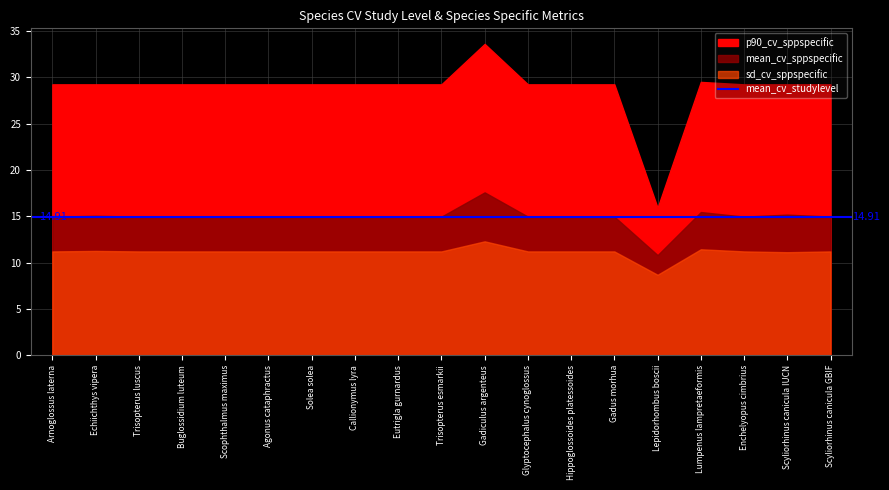

Which series changed the most between Echiichthys vipera and Scophthalmus maximus?

mean_cv_sppspecific